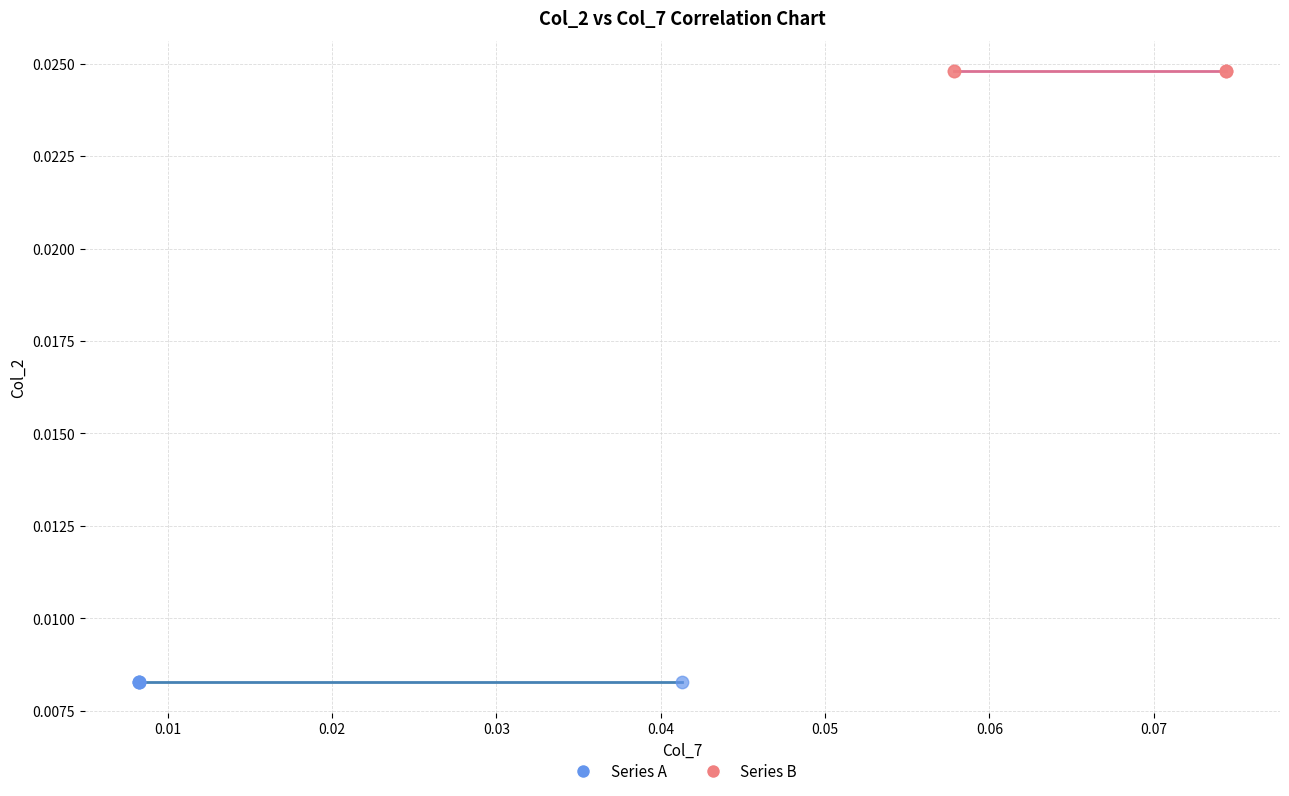

Which series reaches the minimum Y coordinate?

Series A